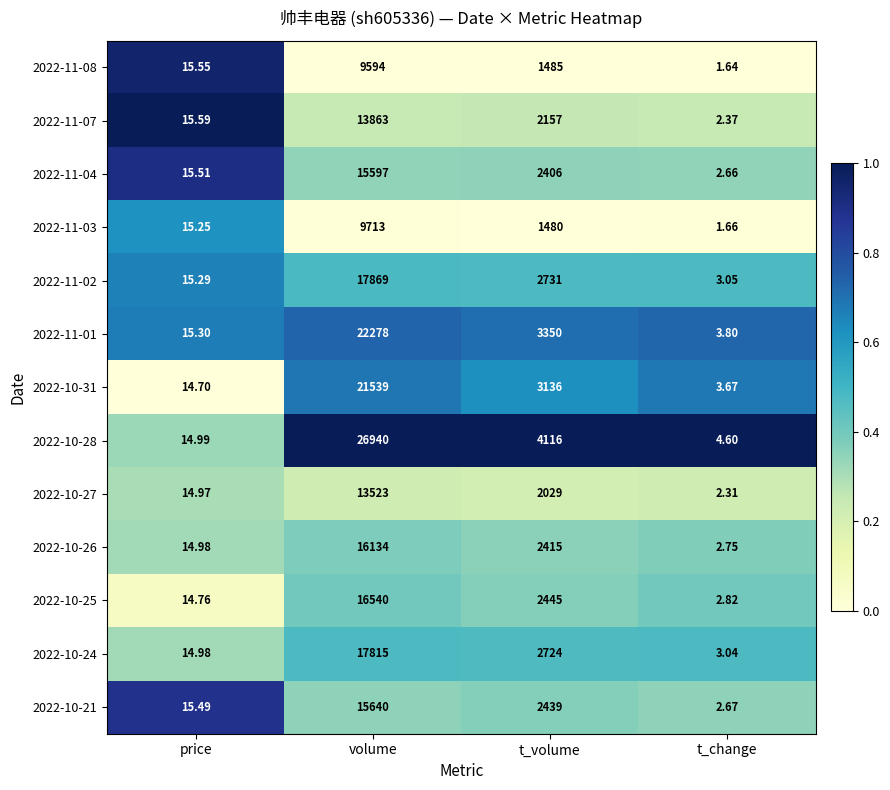

Rank the categories by 2022-11-04 value from highest to lowest.

volume, t_volume, price, t_change